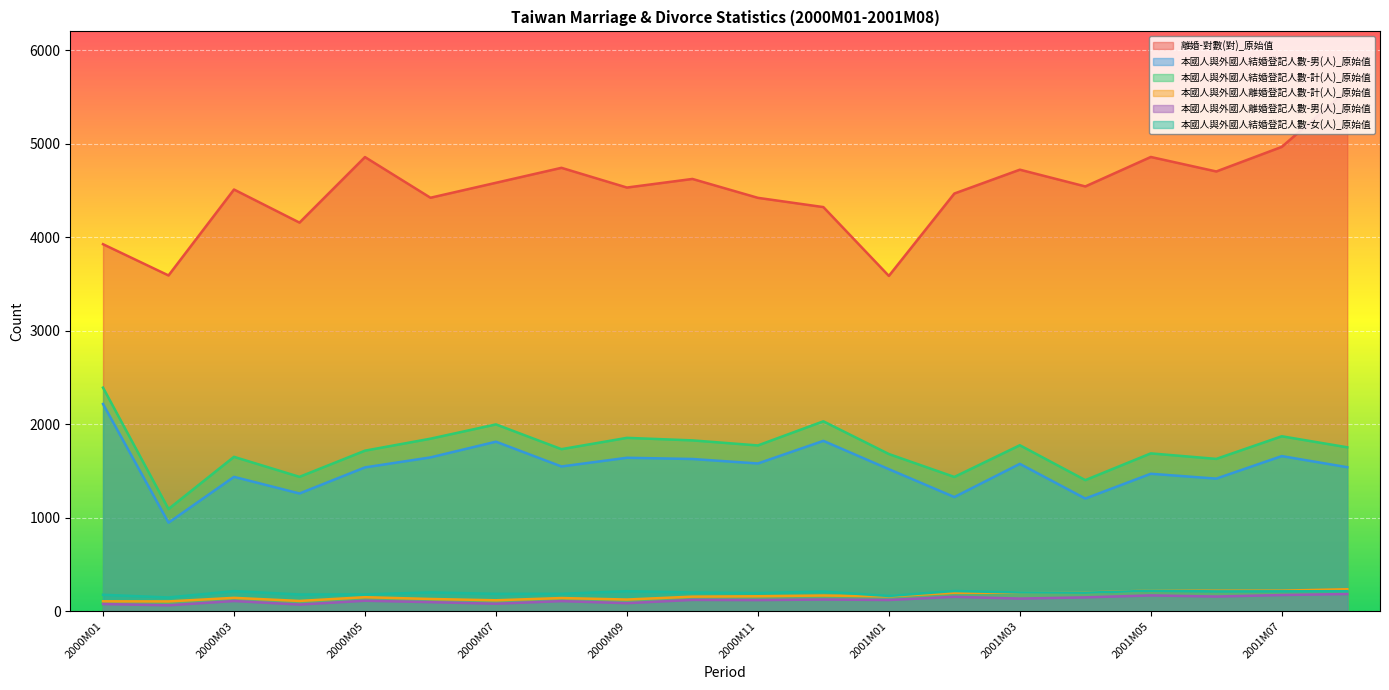

What is the label of the 16th point from the right?

2000M05